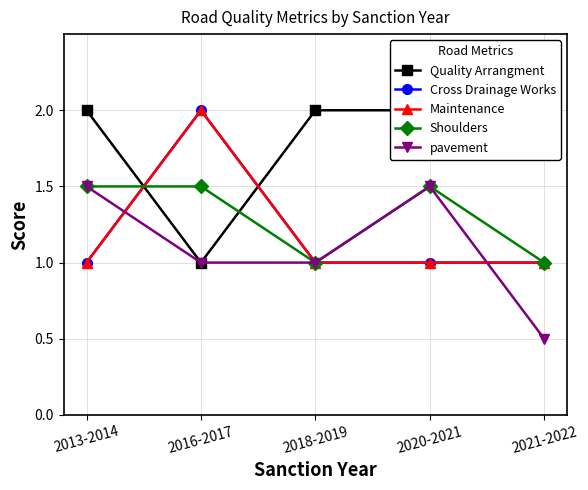

Reading left to right, extract all data points from this chart.

Quality Arrangment: 2013-2014=2.0	2016-2017=1.0	2018-2019=2.0	2020-2021=2.0	2021-2022=2.0
Cross Drainage Works: 2013-2014=1.0	2016-2017=2.0	2018-2019=1.0	2020-2021=1.0	2021-2022=1.0
Maintenance: 2013-2014=1.0	2016-2017=2.0	2018-2019=1.0	2020-2021=1.0	2021-2022=1.0
Shoulders: 2013-2014=1.5	2016-2017=1.5	2018-2019=1.0	2020-2021=1.5	2021-2022=1.0
pavement: 2013-2014=1.5	2016-2017=1.0	2018-2019=1.0	2020-2021=1.5	2021-2022=0.5